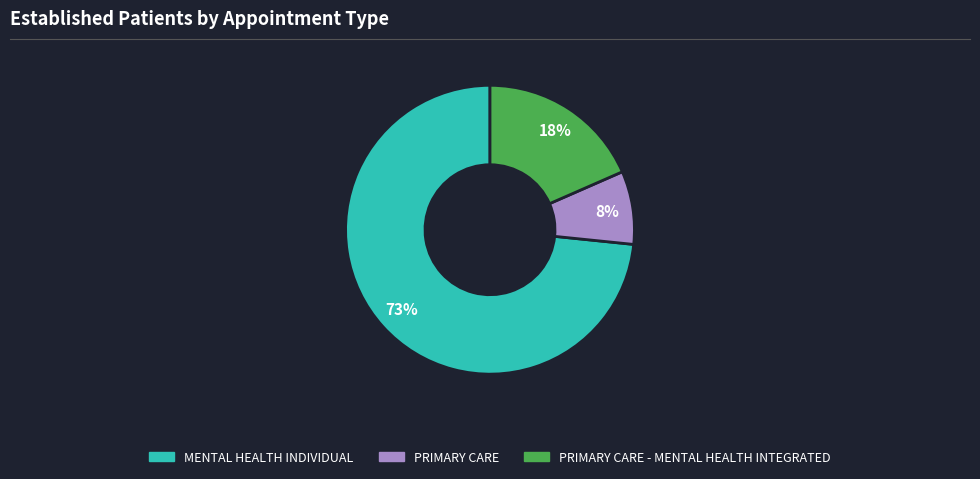

Does any single category account for the majority?

Yes